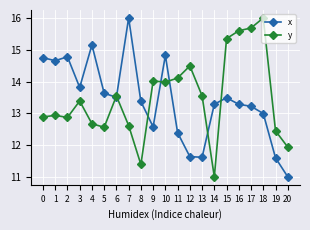

Which category has the lowest value in the y series?

14